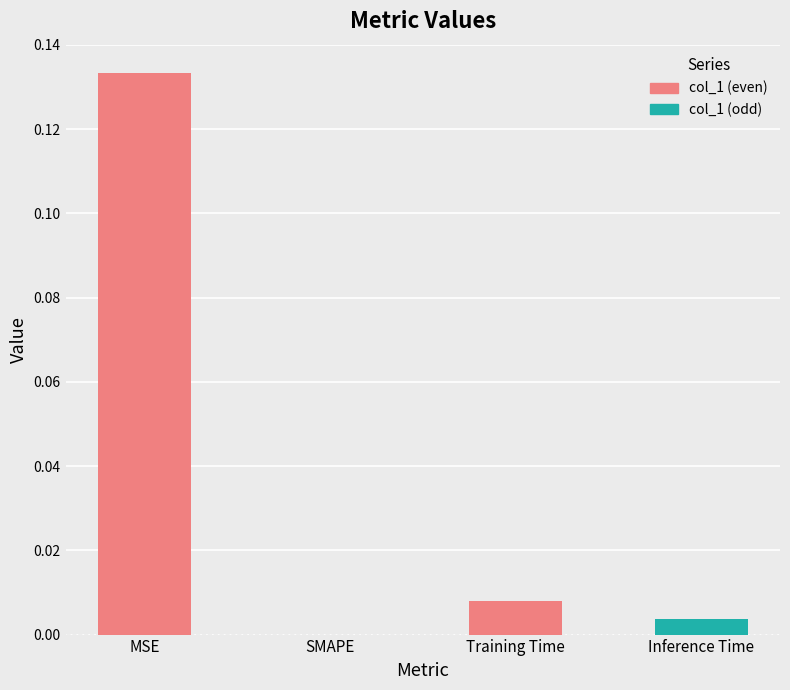

What is the difference between the maximum and minimum values?

0.1